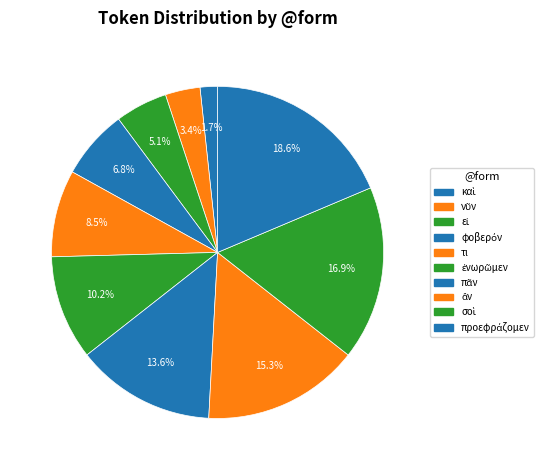

The φοβερόν slice represents 7% of the pie. True or false?

True